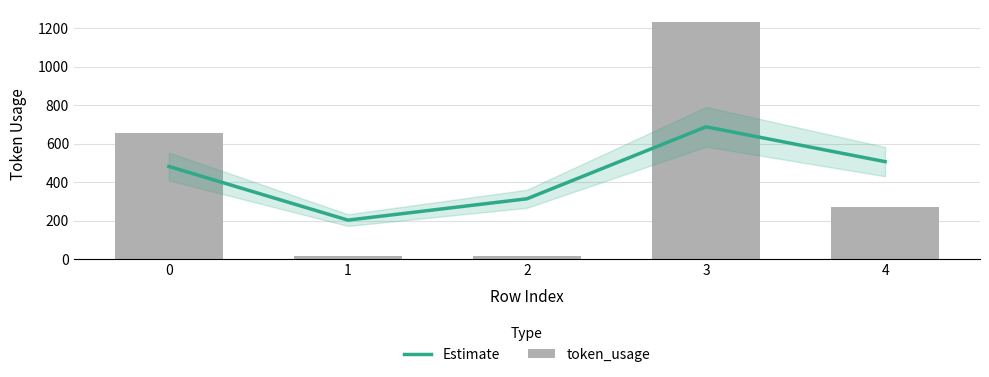

What is the sum of the Estimate values at 1 and 2?

517